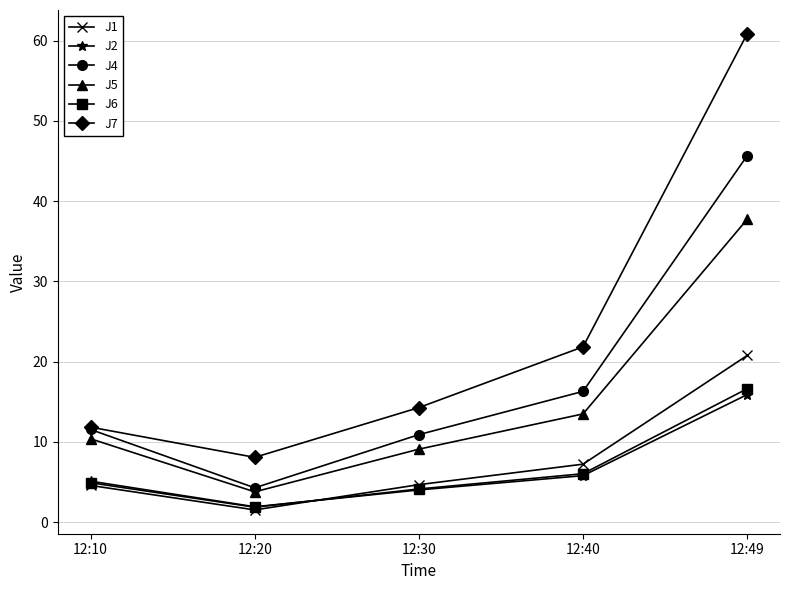

Which series changed the most between 12:20 and 12:40?

J7